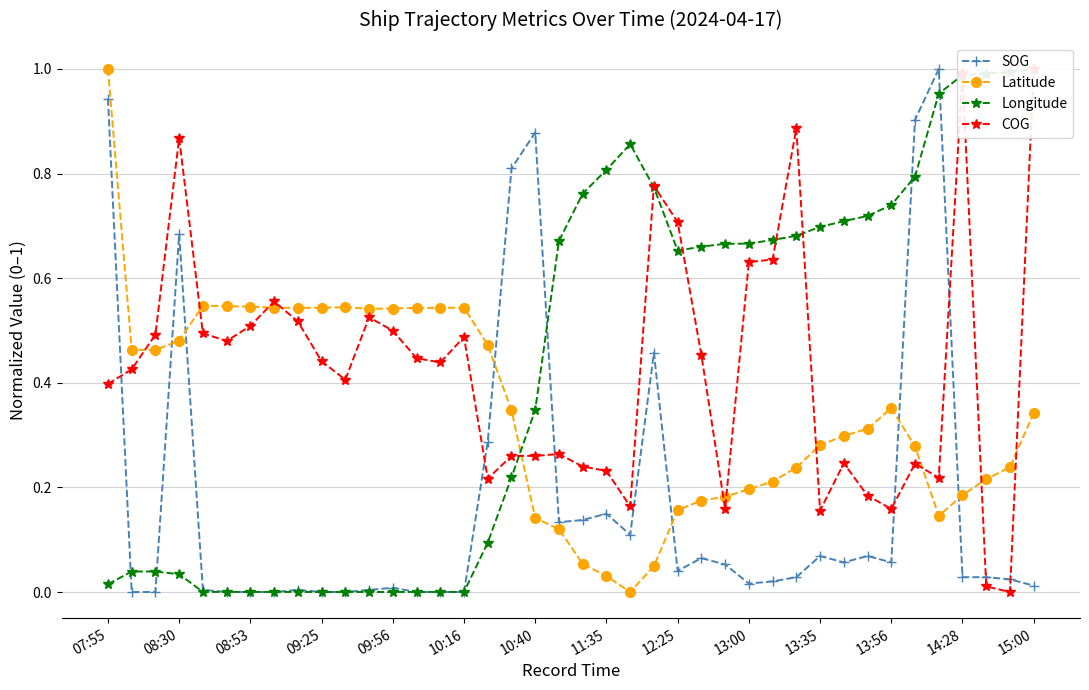

Does the chart have visible grid lines?

Yes